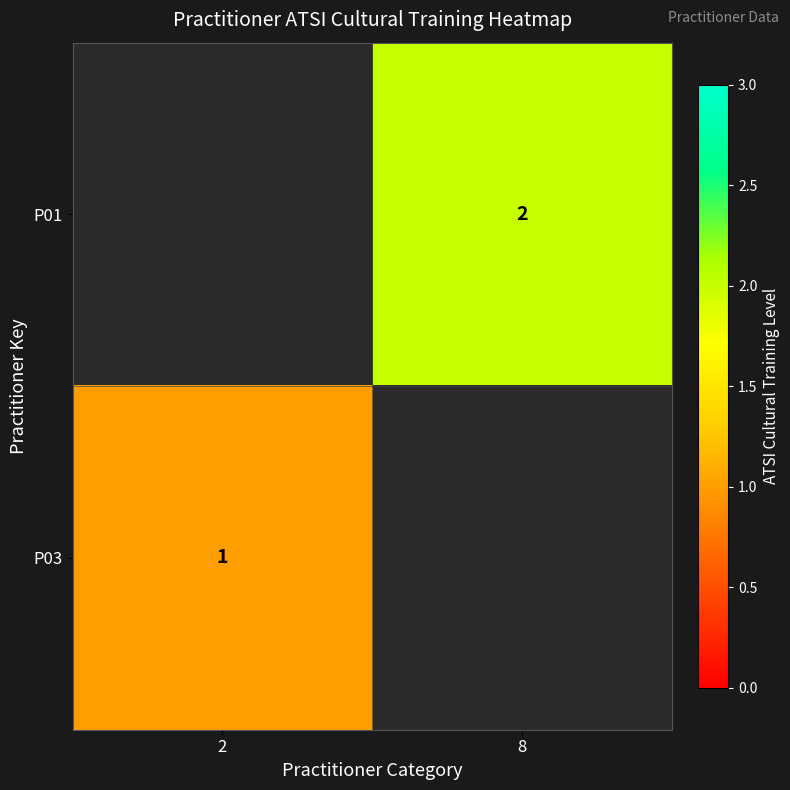

What is the minimum value shown in the chart?

1.0